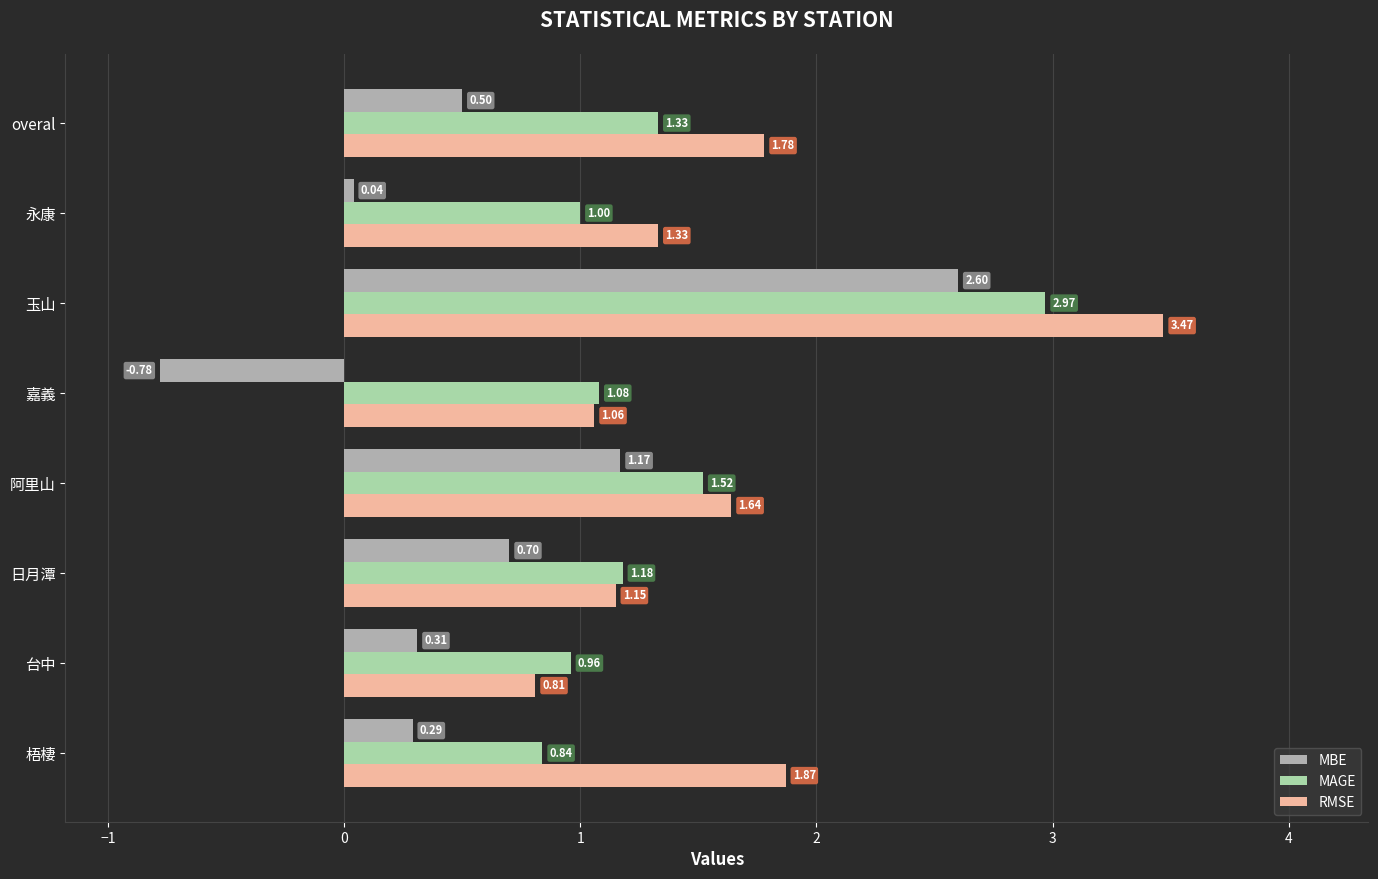

What is the sum of all RMSE values?

13.1